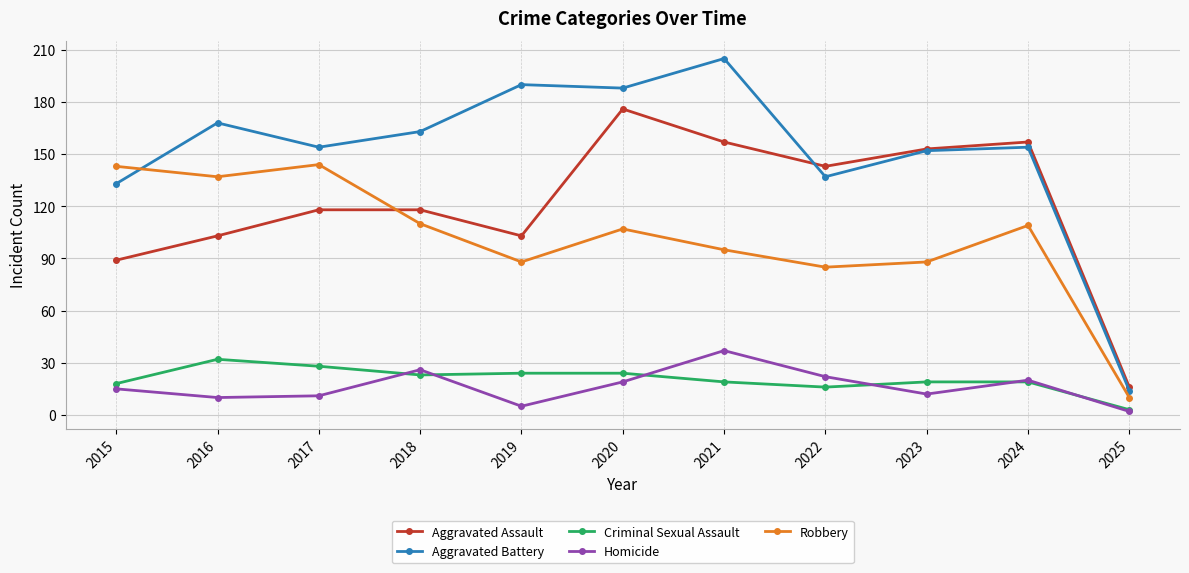

Reading left to right, transcribe all the data shown in this chart.

Aggravated Assault: 89	103	118	118	103	176	157	143	153	157	16
Aggravated Battery: 133	168	154	163	190	188	205	137	152	154	14
Criminal Sexual Assault: 18	32	28	23	24	24	19	16	19	19	3
Homicide: 15	10	11	26	5	19	37	22	12	20	2
Robbery: 143	137	144	110	88	107	95	85	88	109	10